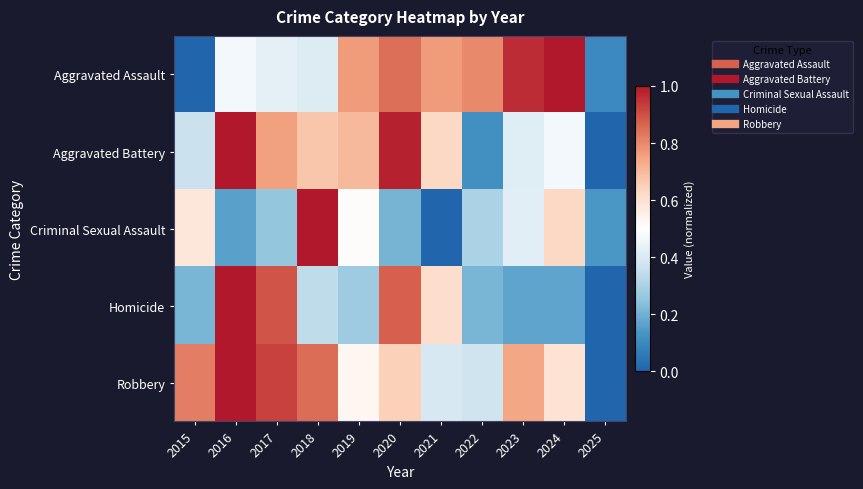

Reading left to right, transcribe all the data shown in this chart.

Aggravated Assault: 2015=0.0	2016=0.5	2017=0.4	2018=0.4	2019=0.8	2020=0.8	2021=0.8	2022=0.8	2023=1.0	2024=1.0	2025=0.1
Aggravated Battery: 2015=0.4	2016=1.0	2017=0.8	2018=0.7	2019=0.7	2020=1.0	2021=0.6	2022=0.1	2023=0.4	2024=0.5	2025=0.0
Criminal Sexual Assault: 2015=0.6	2016=0.2	2017=0.3	2018=1.0	2019=0.5	2020=0.2	2021=0.0	2022=0.3	2023=0.4	2024=0.6	2025=0.1
Homicide: 2015=0.2	2016=1.0	2017=0.9	2018=0.3	2019=0.3	2020=0.9	2021=0.6	2022=0.2	2023=0.2	2024=0.2	2025=0.0
Robbery: 2015=0.8	2016=1.0	2017=0.9	2018=0.8	2019=0.5	2020=0.6	2021=0.4	2022=0.4	2023=0.7	2024=0.6	2025=0.0